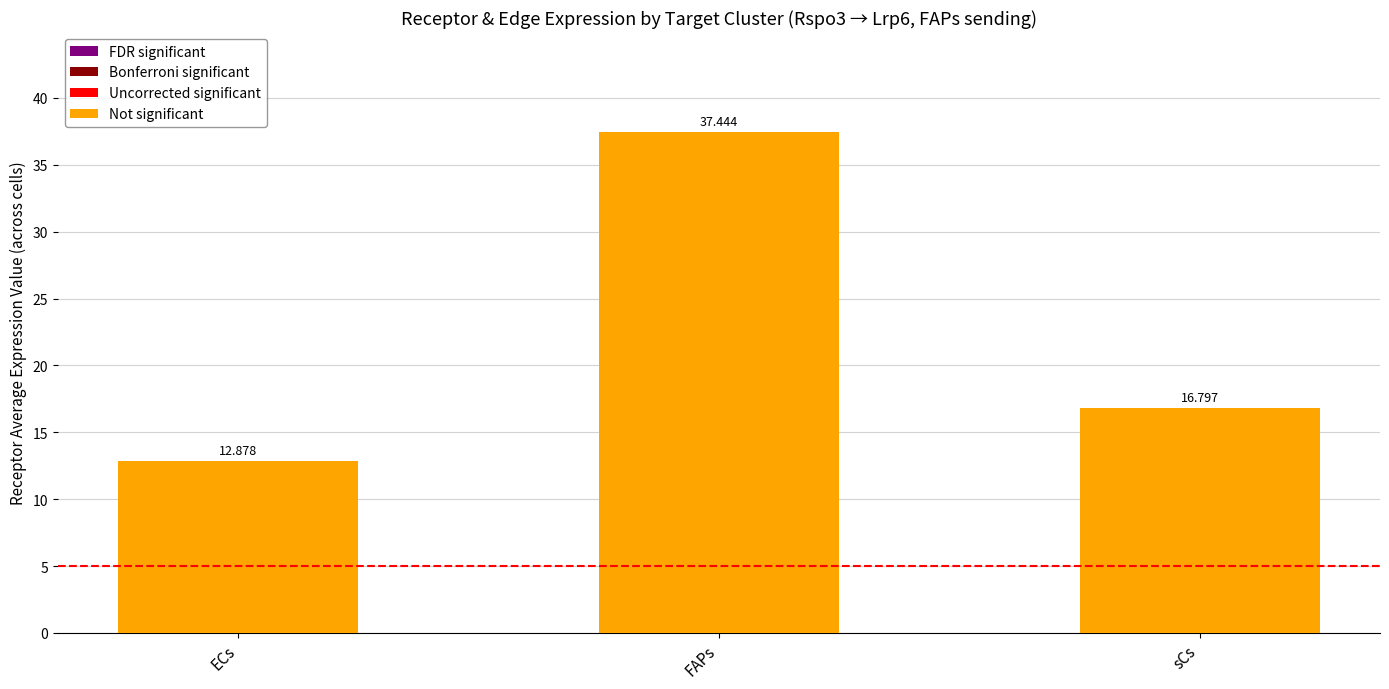

Reading left to right, list all the values displayed in this chart.

ECs=12.9	FAPs=37.4	sCs=16.8